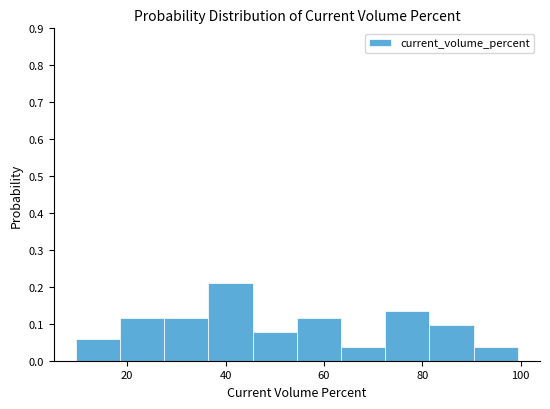

Reading left to right, transcribe this chart: for each bar, give the range it covers on the x-axis and its height. Neither the bar edges nor the heights are printed on the chart, so give them approximately, as read against the axes.

10 to 18: 0.06
18 to 28: 0.12
28 to 36: 0.12
36 to 46: 0.21
46 to 54: 0.08
54 to 64: 0.12
64 to 72: 0.04
72 to 82: 0.13
82 to 90: 0.10
90 to 100: 0.04